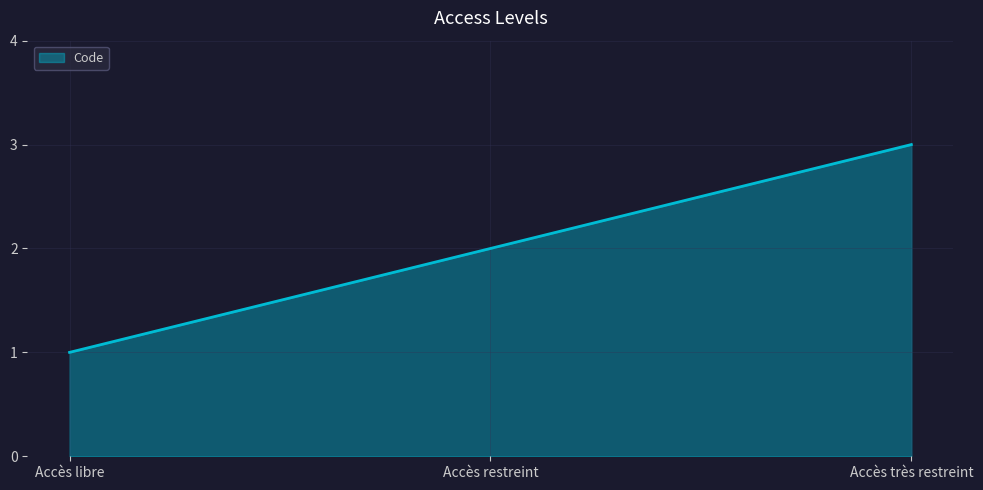

Does the chart have visible grid lines?

Yes